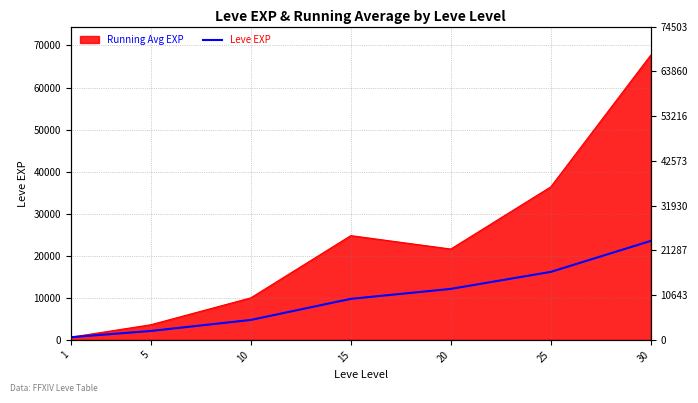

What is the smallest value displayed?

630.0